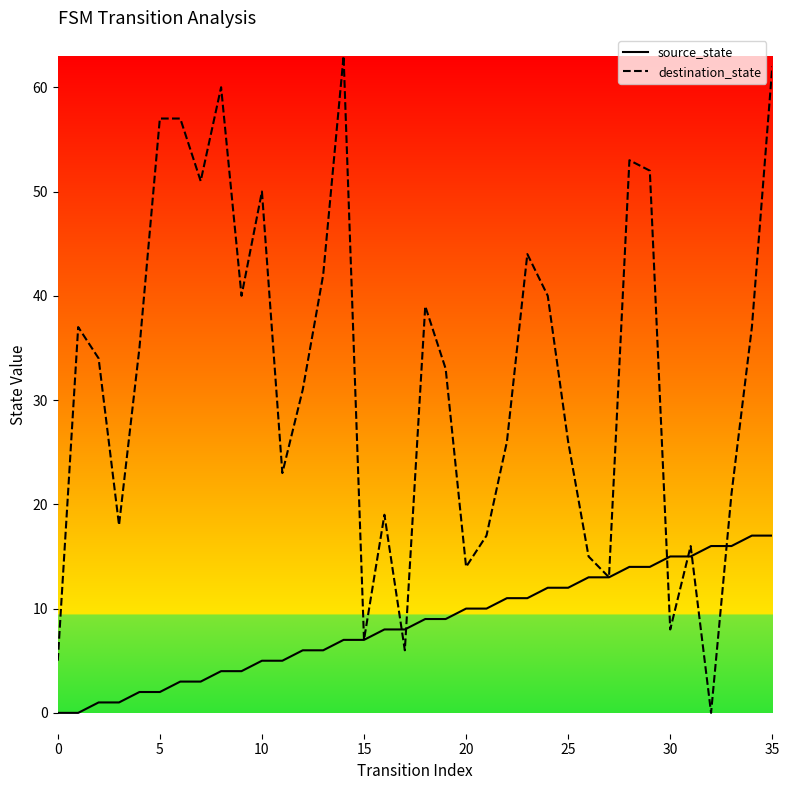

Does the chart display data point markers on the line(s)?

No